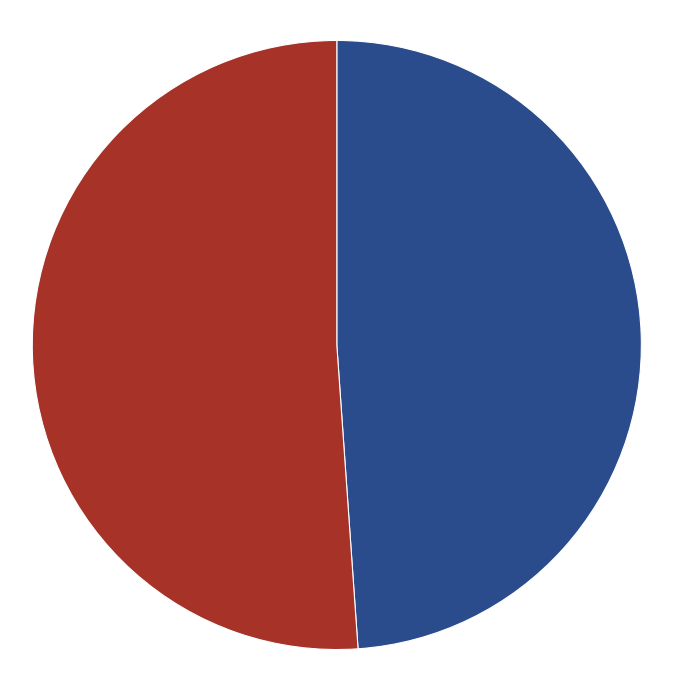

How many slices are in this pie chart?

2